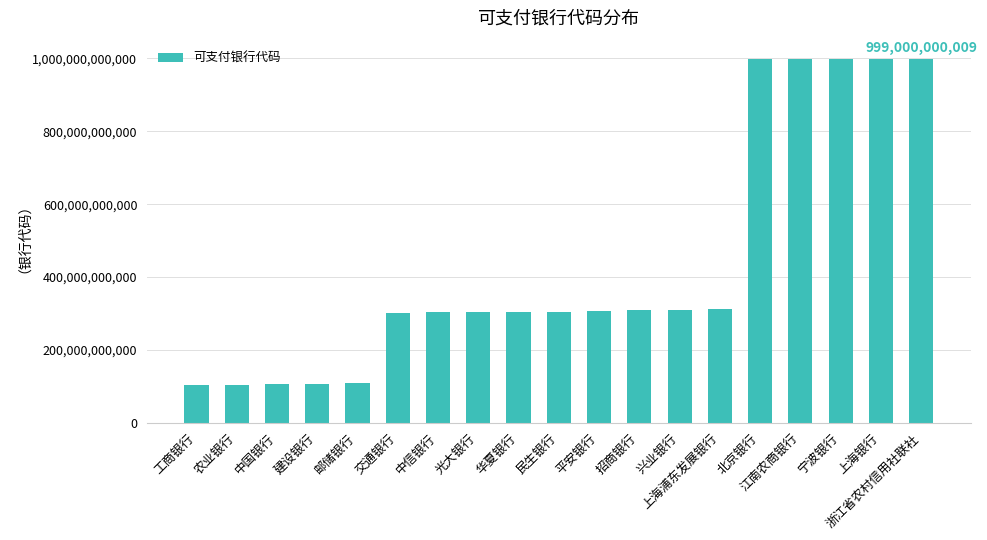

What is the label of the 8th bar from the left?

光大银行